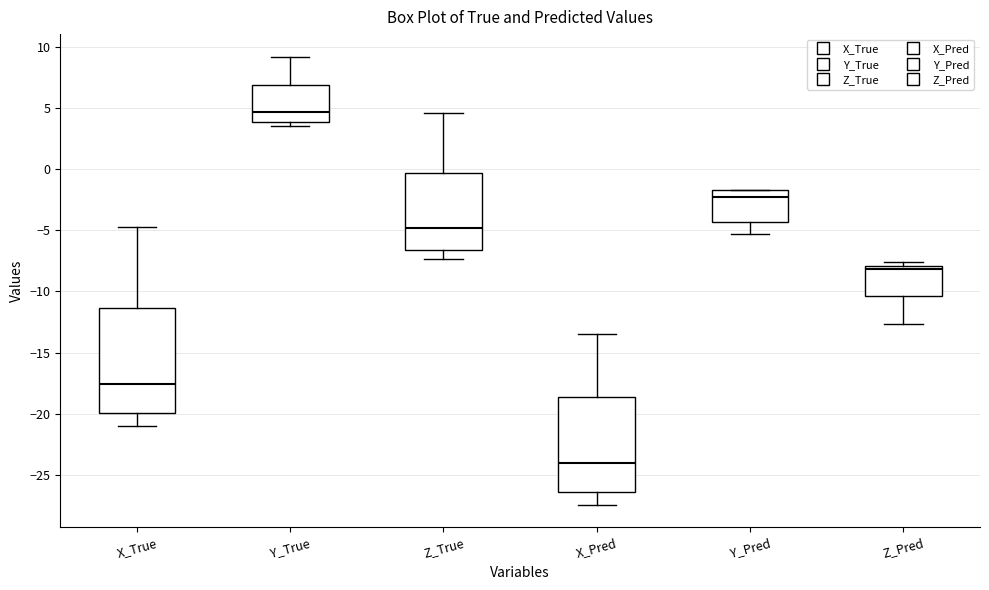

Comparing the boxes themselves (not the whiskers), which one is the tallest?

X_True